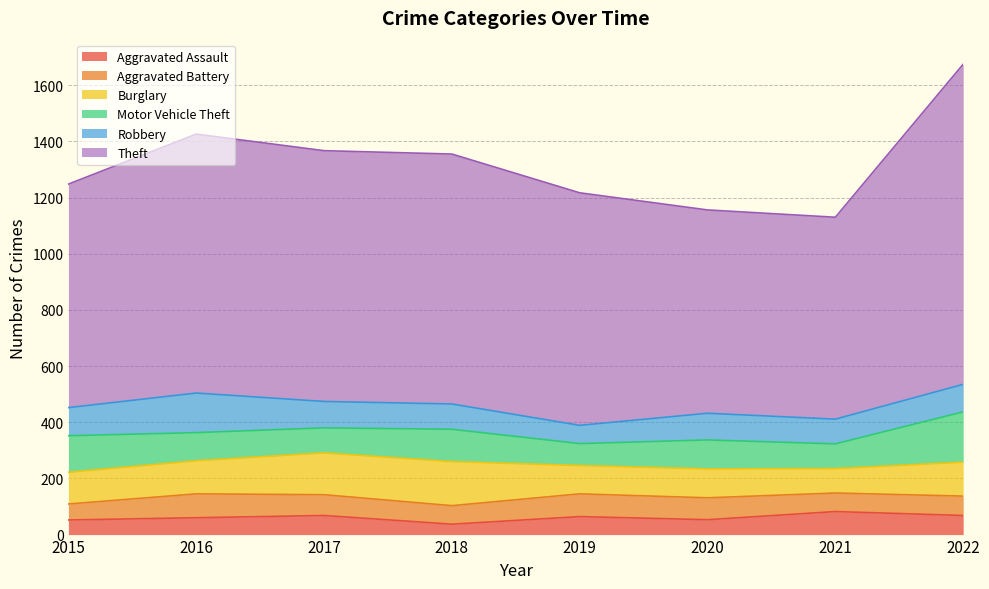

What is the total value across all series at 2016?

1426